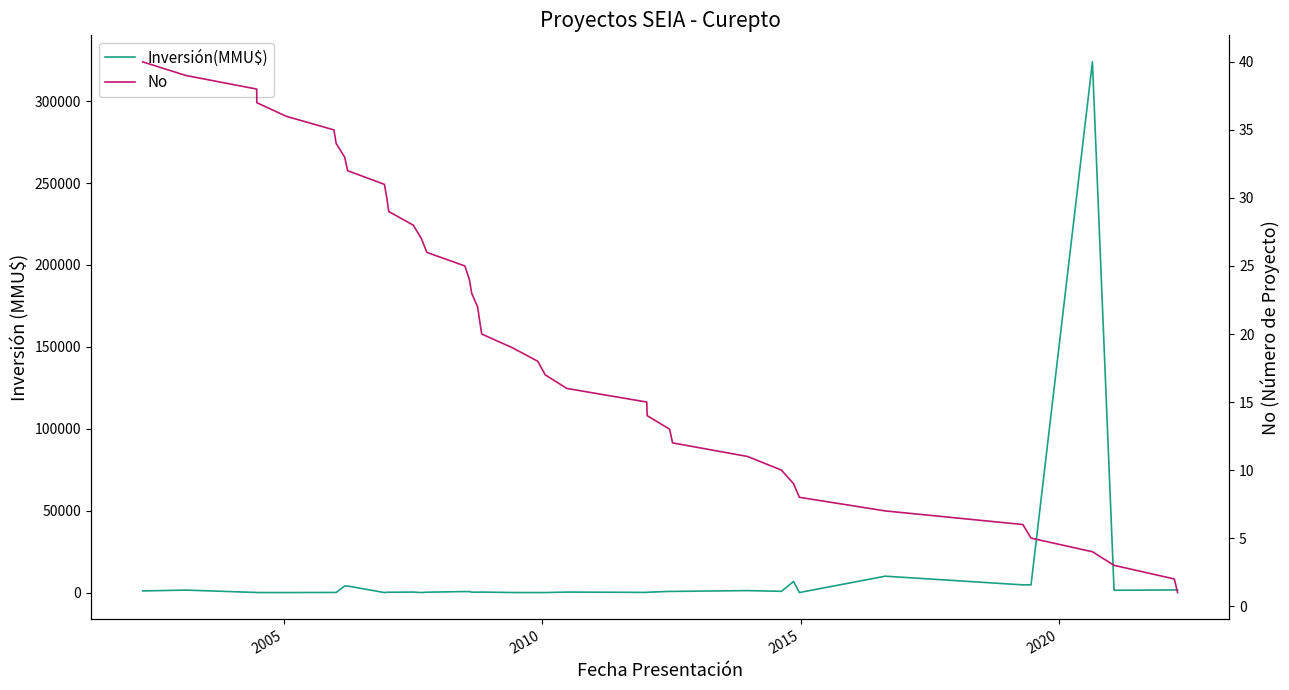

After their last crossing, which series has the higher values: Inversión(MMU$) or No?

Inversión(MMU$)